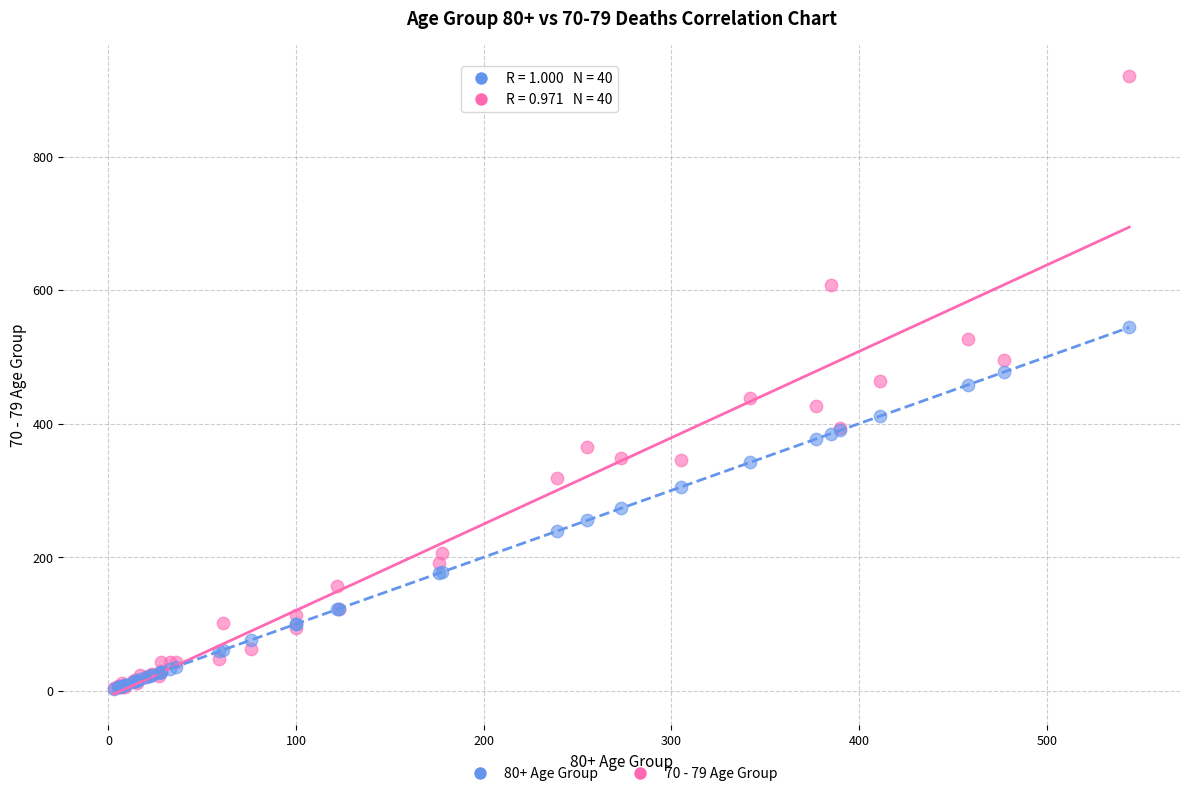

What are all the series names shown in the legend?

80+ Age Group, 70 - 79 Age Group